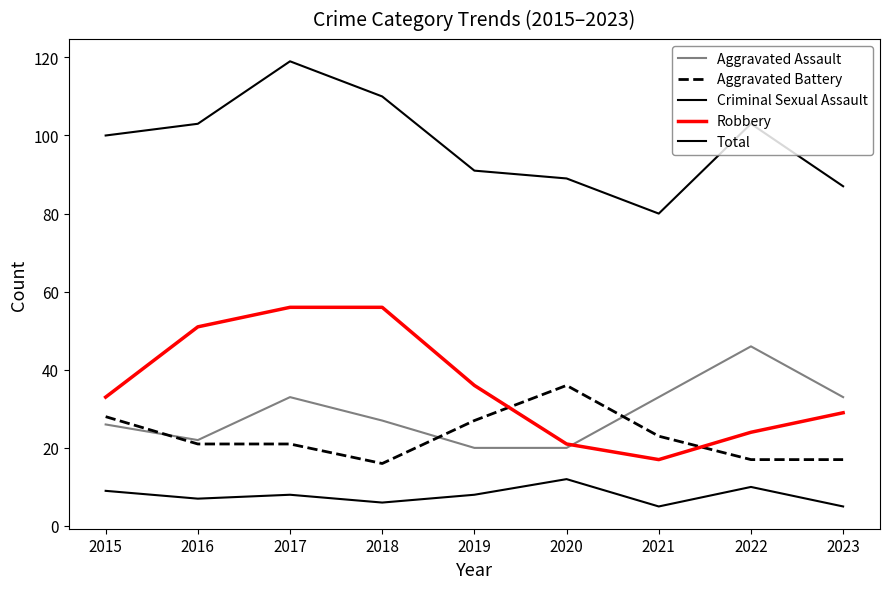

Between 2016 and 2018, which is larger?

2018